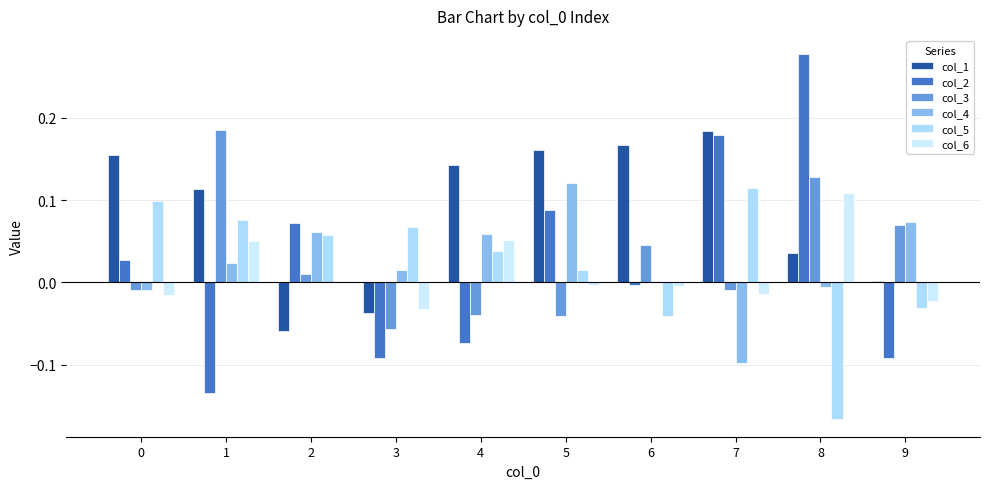

Which series has the largest range (max minus min)?

col_2